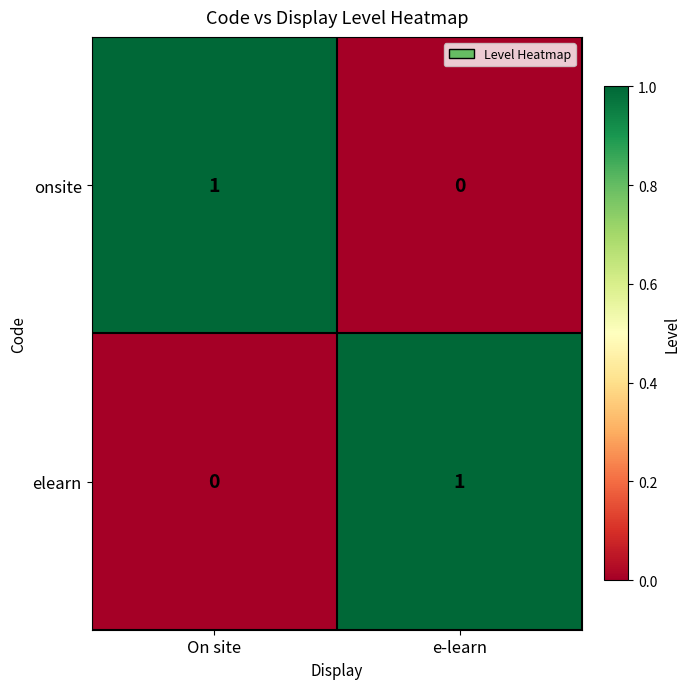

The value of elearn at On site is 1. True or false?

False